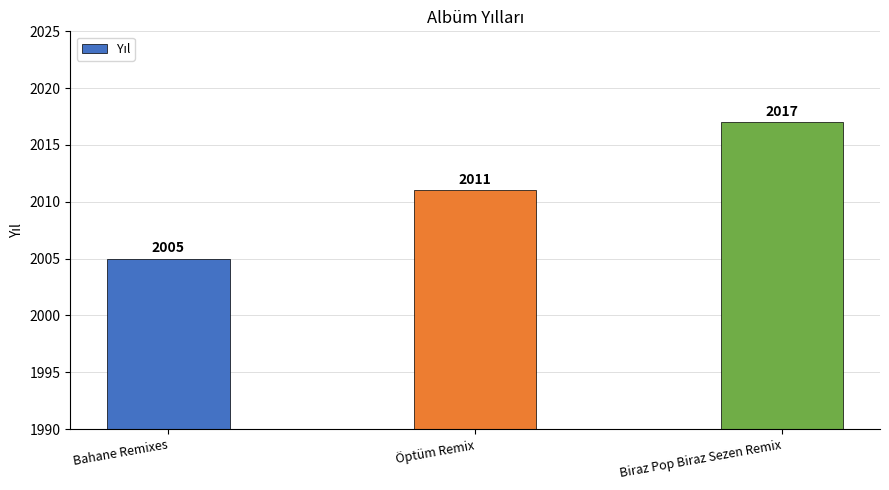

Reading left to right, extract all data points from this chart.

Bahane Remixes=2005	Öptüm Remix=2011	Biraz Pop Biraz Sezen Remix=2017